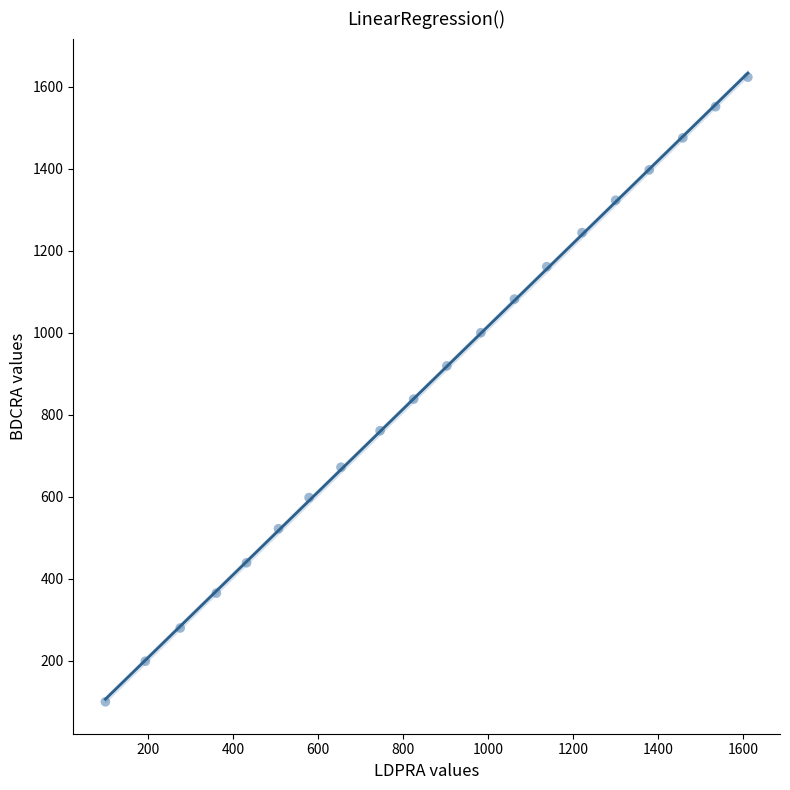

What is the range of Y values (max minus min)?

1523